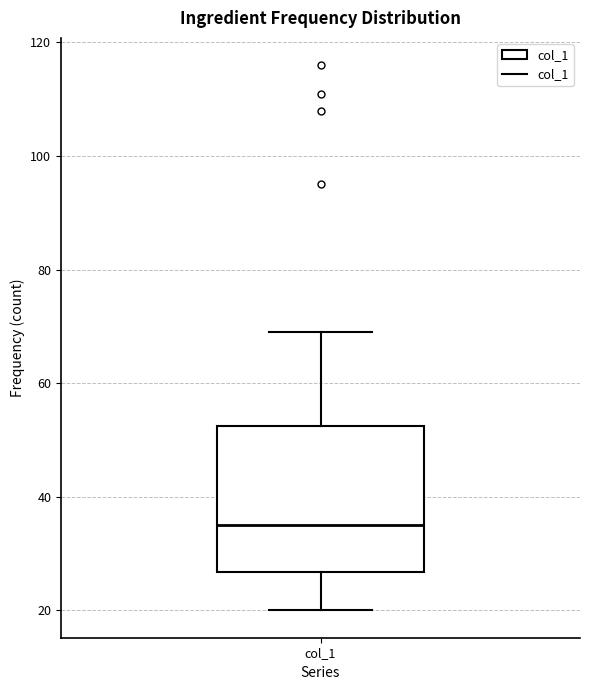

Transcribe this box plot: give where the median line is, the range the box spans, and where the two whiskers end, as read against the y-axis. The values are not printed on the chart, so give them approximately, as read against the axis.

median 36, box 26 to 52, whiskers 20 to 70